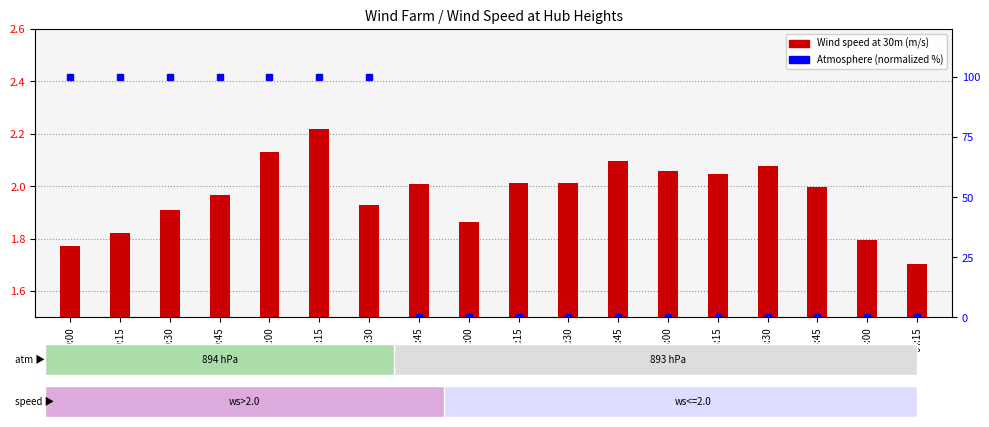

Reading left to right, transcribe all the data shown in this chart.

Wind speed at 30m (m/s): 00:00=1.8	00:15=1.8	00:30=1.9	00:45=2.0	01:00=2.1	01:15=2.2	01:30=1.9	01:45=2.0	02:00=1.9	02:15=2.0	02:30=2.0	02:45=2.1	03:00=2.1	03:15=2.0	03:30=2.1	03:45=2.0	04:00=1.8	04:15=1.7
Atmosphere (normalized %): 00:00=100.0	00:15=100.0	00:30=100.0	00:45=100.0	01:00=100.0	01:15=100.0	01:30=100.0	01:45=0.0	02:00=0.0	02:15=0.0	02:30=0.0	02:45=0.0	03:00=0.0	03:15=0.0	03:30=0.0	03:45=0.0	04:00=0.0	04:15=0.0